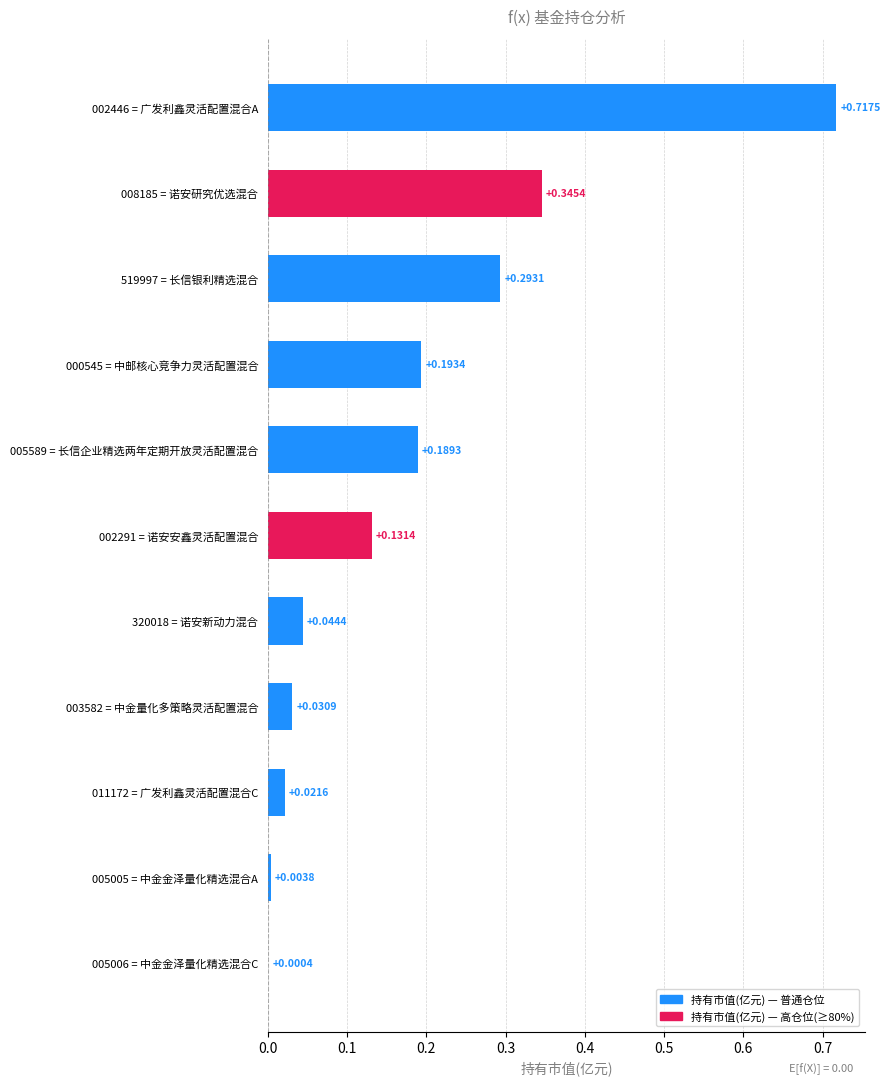

What is the change in value from 002446 = 广发利鑫灵活配置混合A to 011172 = 广发利鑫灵活配置混合C?

-0.7